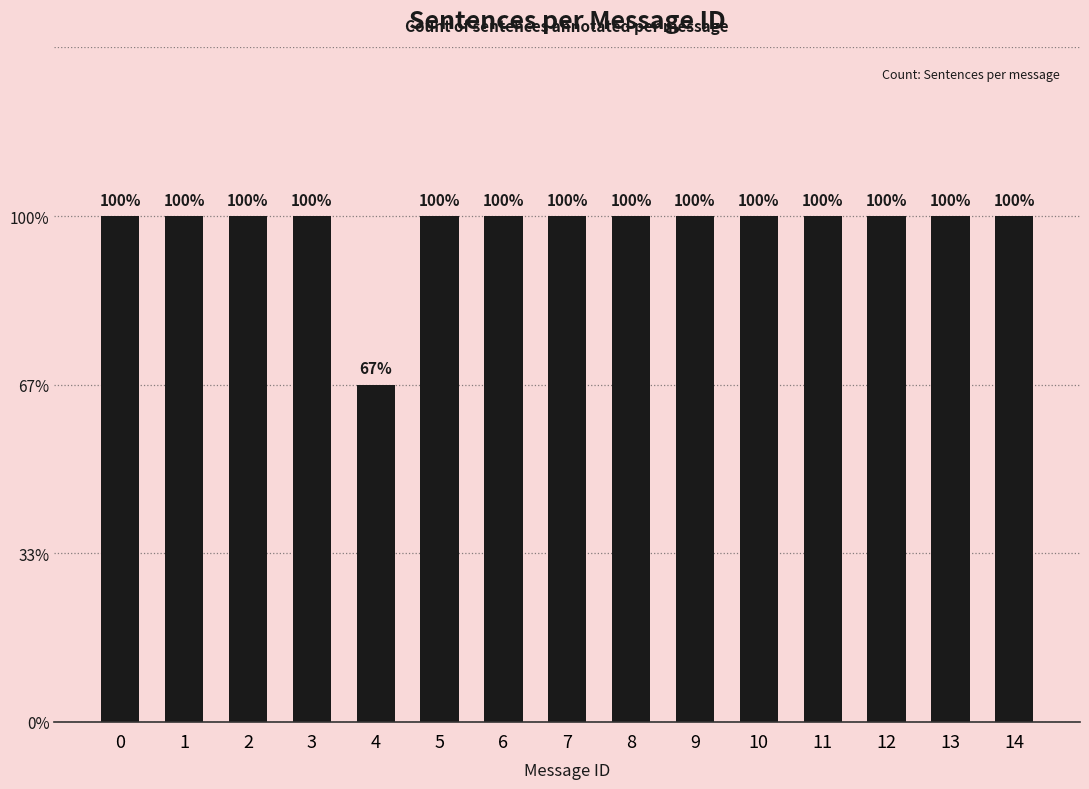

List the labels in order of value, largest first.

0, 1, 2, 3, 5, 6, 7, 8, 9, 10, 11, 12, 13, 14, 4